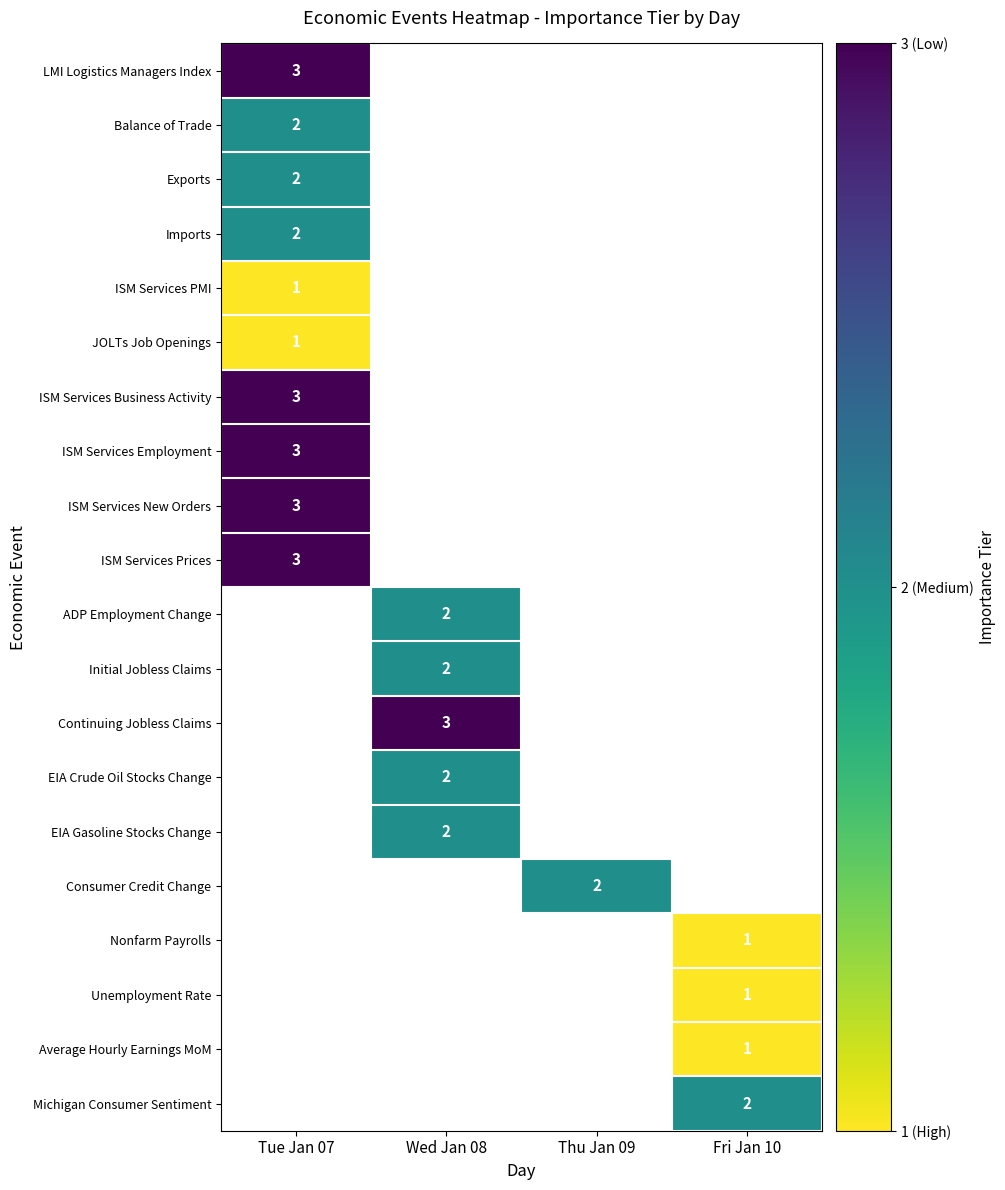

True or false: Imports has a value of 3 at Tue Jan 07.

False